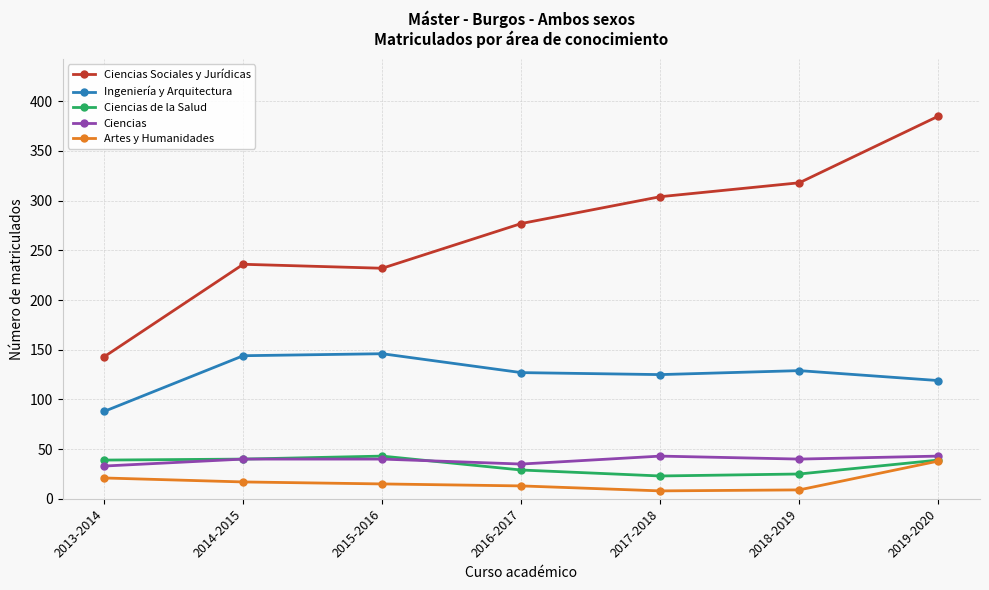

What is the label of the 5th point from the right?

2015-2016